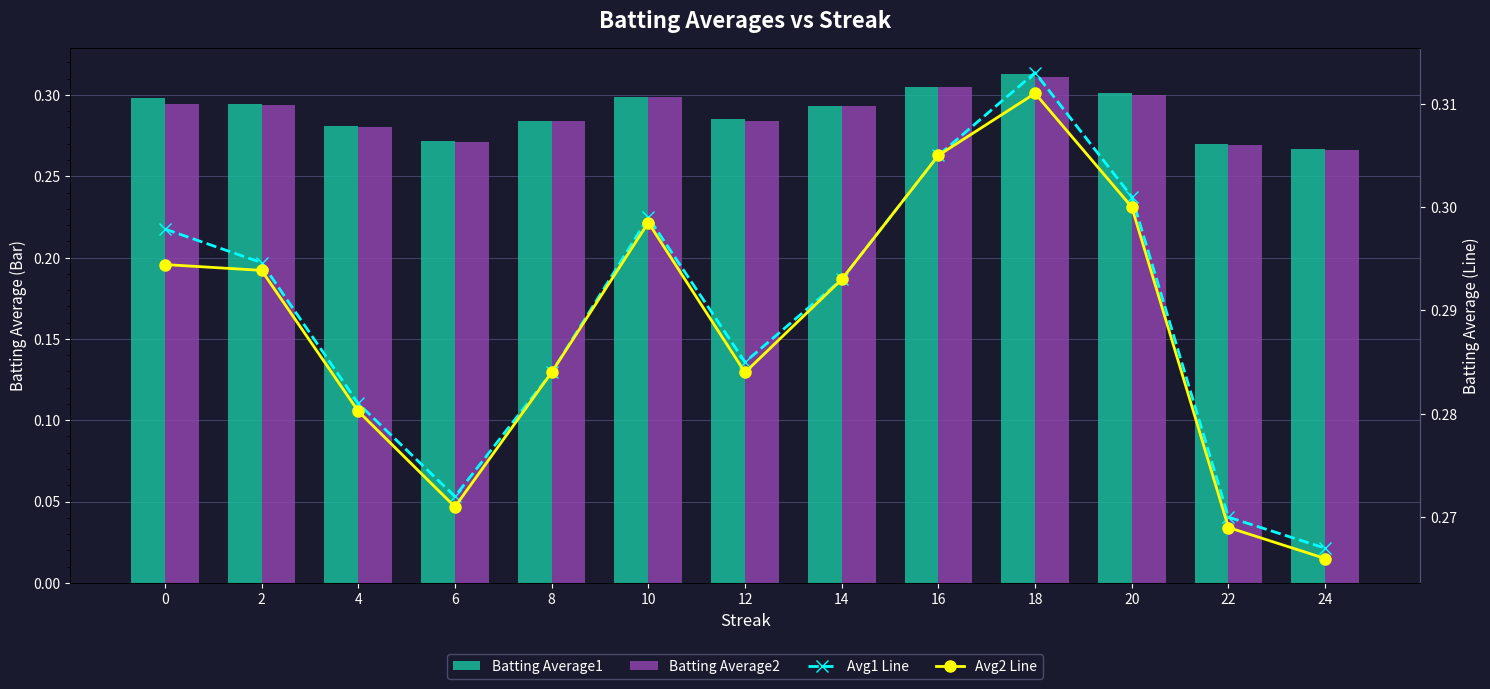

Reading left to right, what are all the values shown in this chart?

Batting Average1: 0=0.3	2=0.3	4=0.3	6=0.3	8=0.3	10=0.3	12=0.3	14=0.3	16=0.3	18=0.3	20=0.3	22=0.3	24=0.3
Batting Average2: 0=0.3	2=0.3	4=0.3	6=0.3	8=0.3	10=0.3	12=0.3	14=0.3	16=0.3	18=0.3	20=0.3	22=0.3	24=0.3
Avg1 Line: 0=0.3	2=0.3	4=0.3	6=0.3	8=0.3	10=0.3	12=0.3	14=0.3	16=0.3	18=0.3	20=0.3	22=0.3	24=0.3
Avg2 Line: 0=0.3	2=0.3	4=0.3	6=0.3	8=0.3	10=0.3	12=0.3	14=0.3	16=0.3	18=0.3	20=0.3	22=0.3	24=0.3